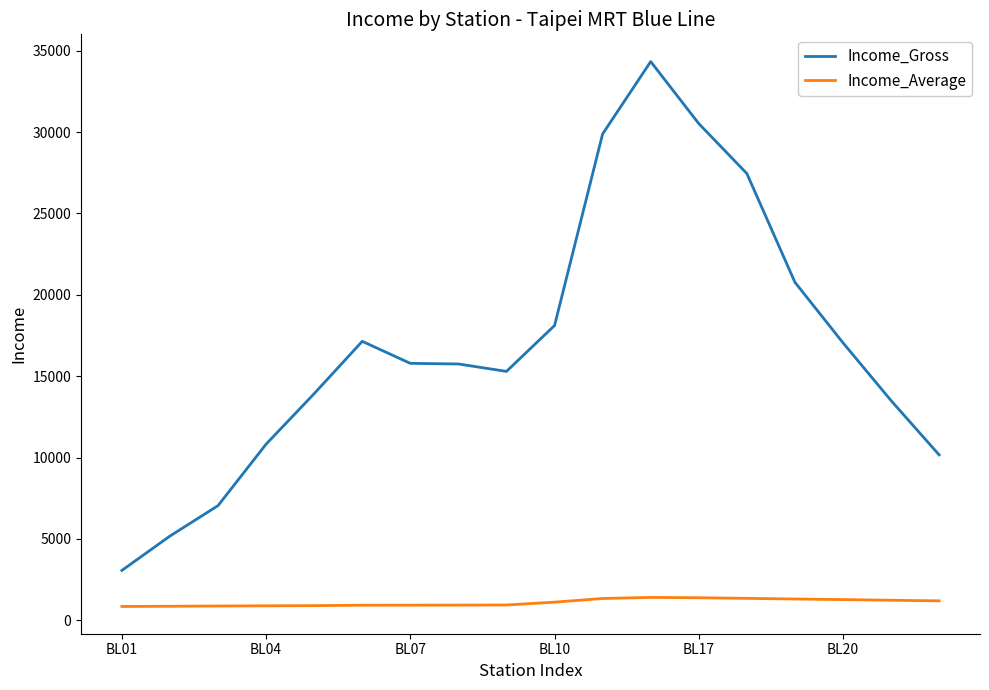

List the series in order of their overall mean, highest first.

Income_Gross, Income_Average